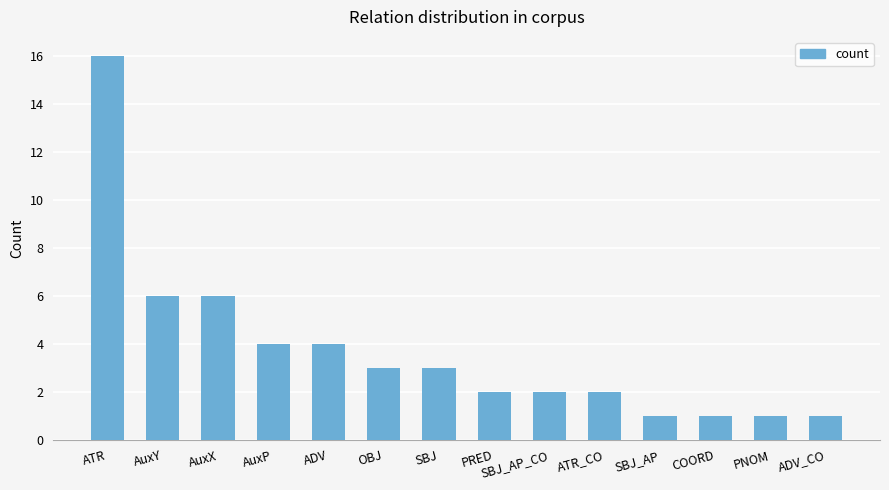

What is the value of the 5th bar from the left?

4